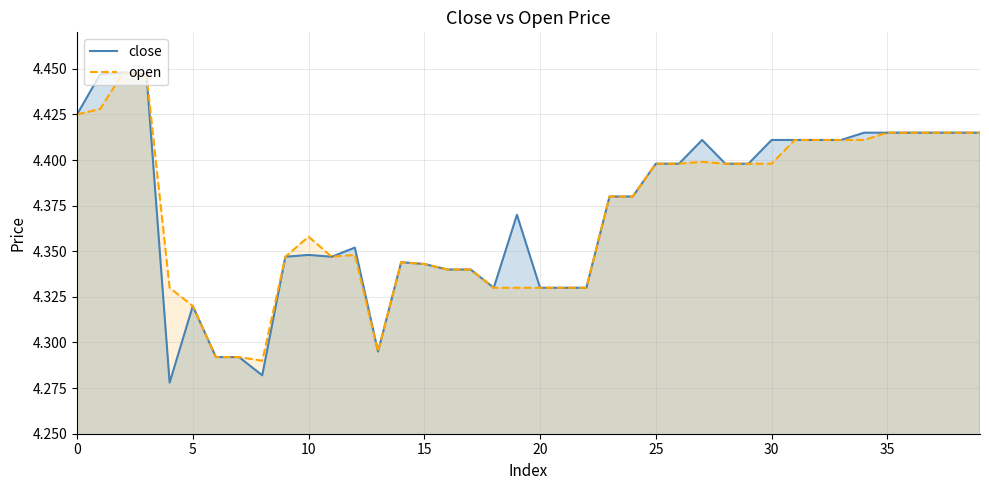

What is the difference between the maximum and minimum values in the open series?

0.2